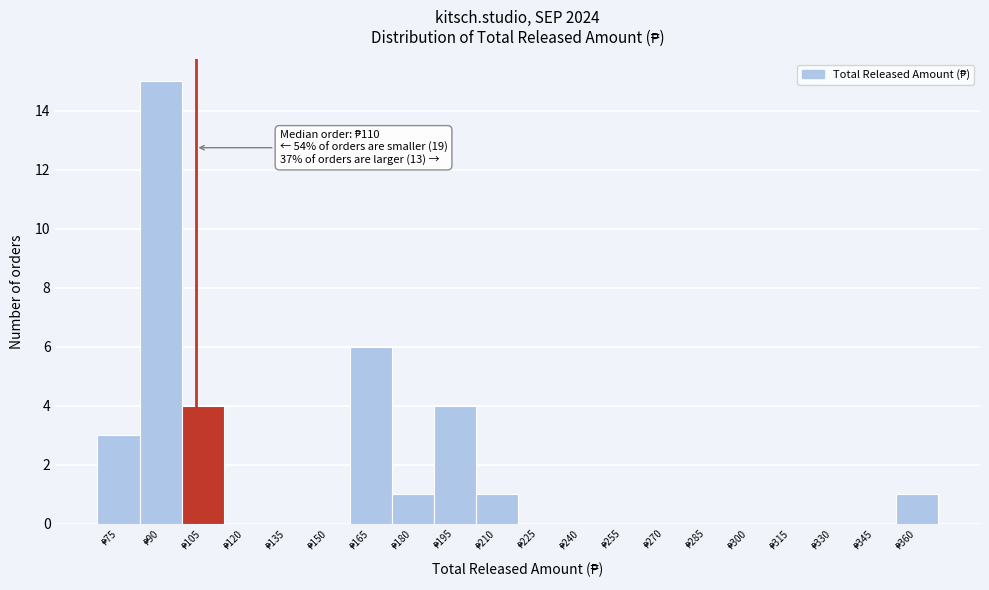

What is the sum of all values?

35